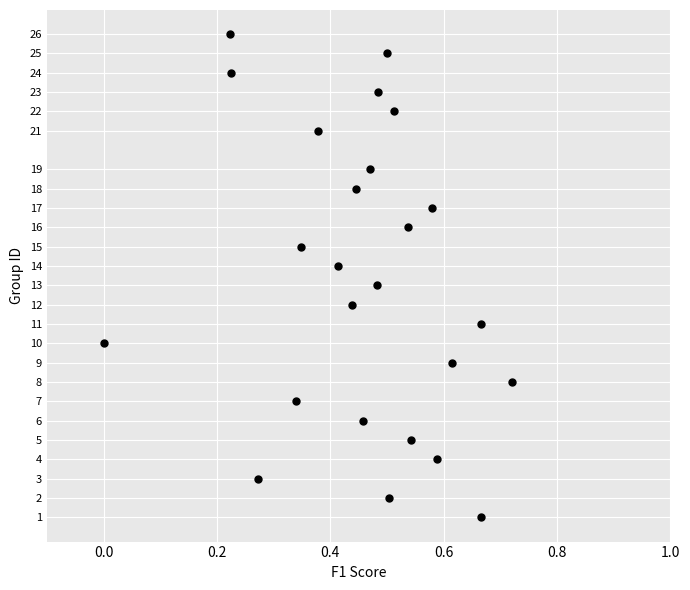

What is the range of Y values (max minus min)?

25